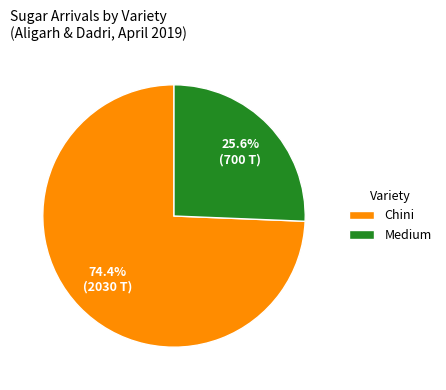

To the nearest percent, what is the average slice percentage?

50%